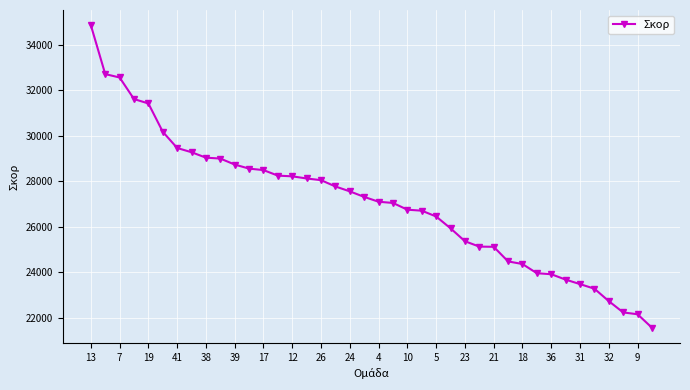

What is the difference between the second highest and minimum values?

11150